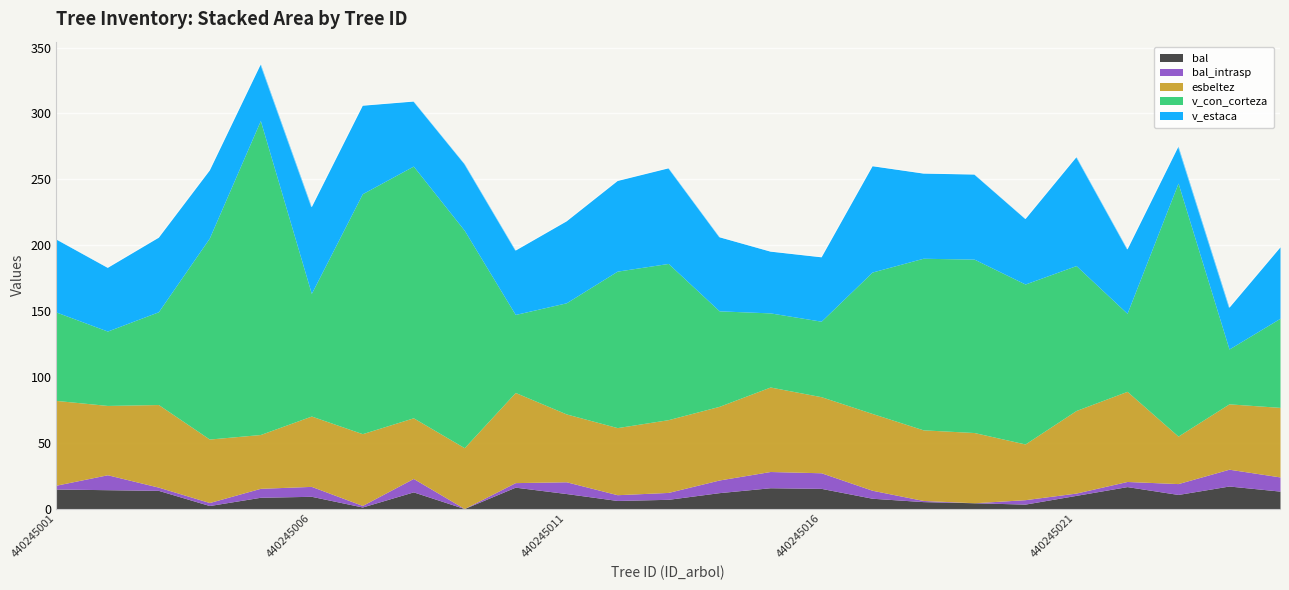

The value of bal at 440245003 is 21.3. True or false?

False